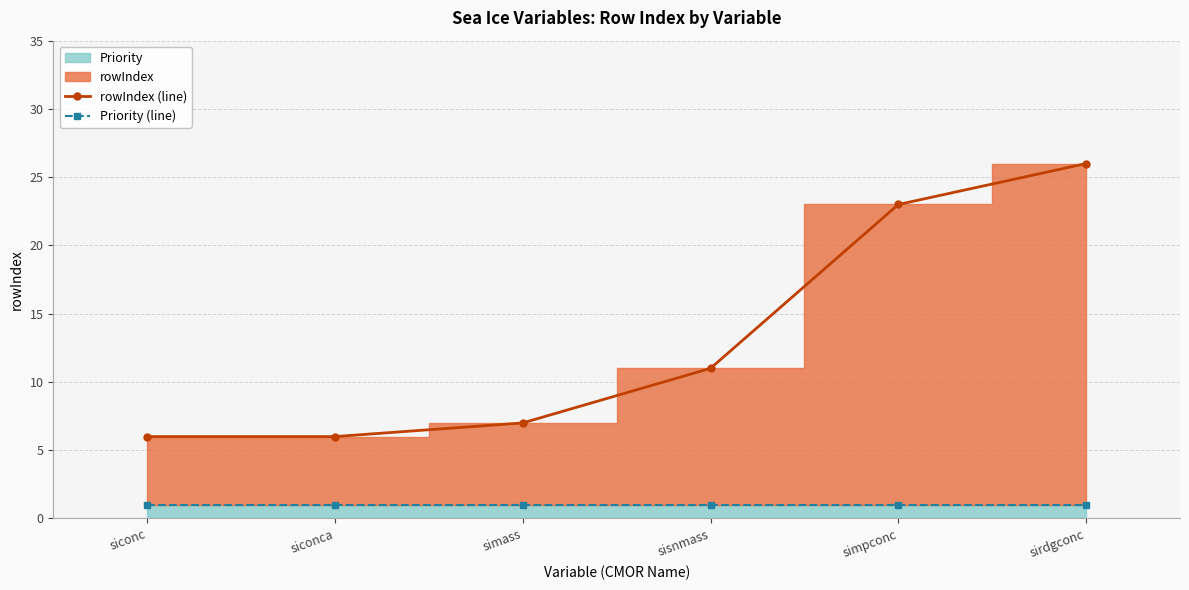

What is the average value of the rowIndex (line) series?

13